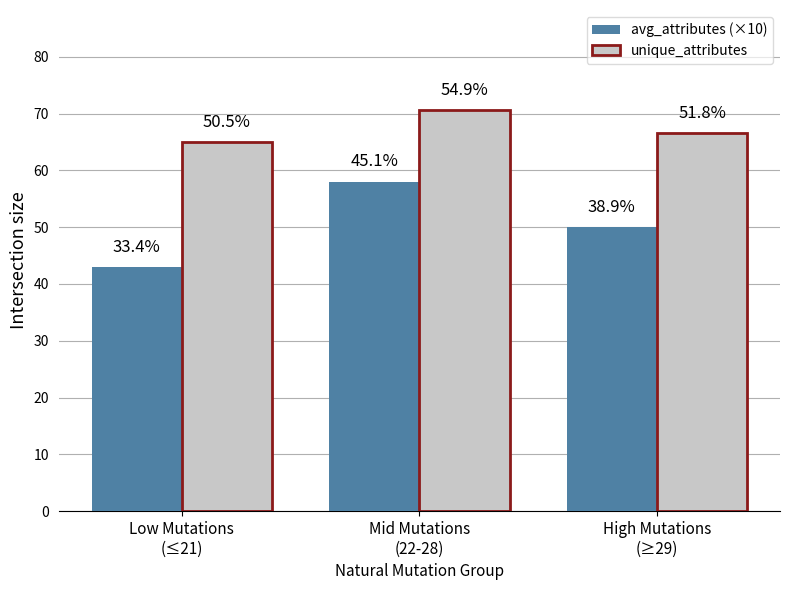

List the series in order of their overall mean, highest first.

unique_attributes, avg_attributes (×10)